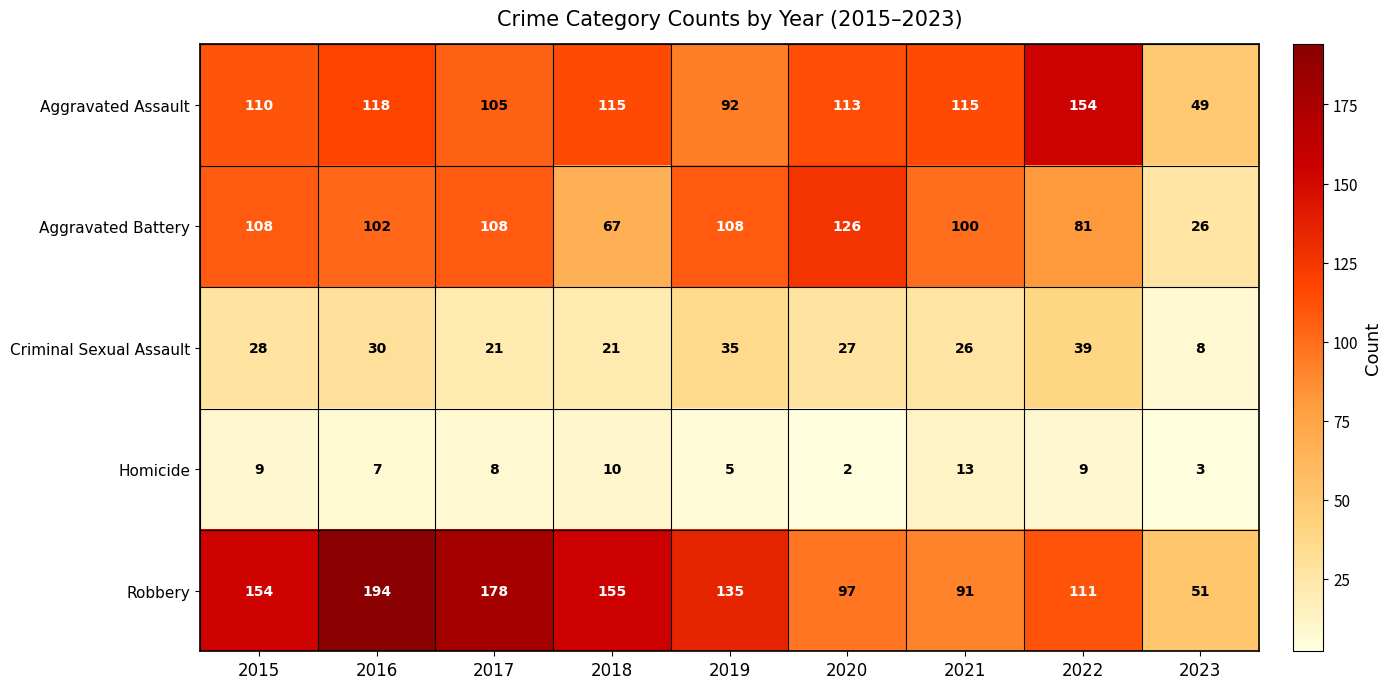

At which category is the sum across all series the highest?

2016